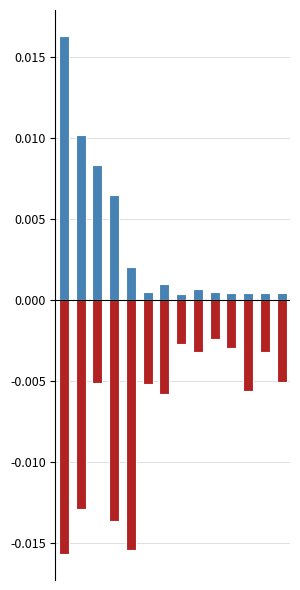

Is it true that Total Revenue equals 0.0 at 0?

False